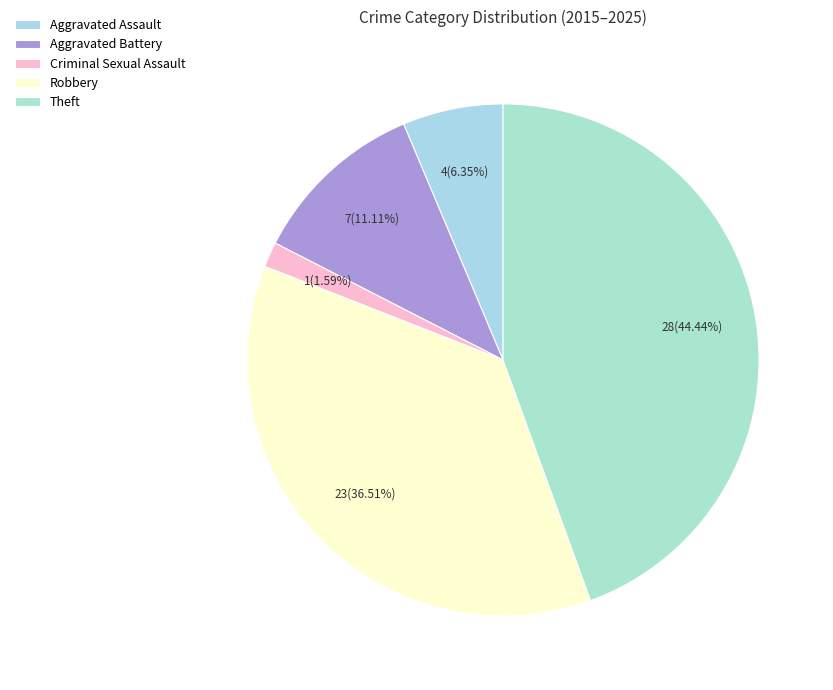

What is the largest slice in the pie chart?

Theft